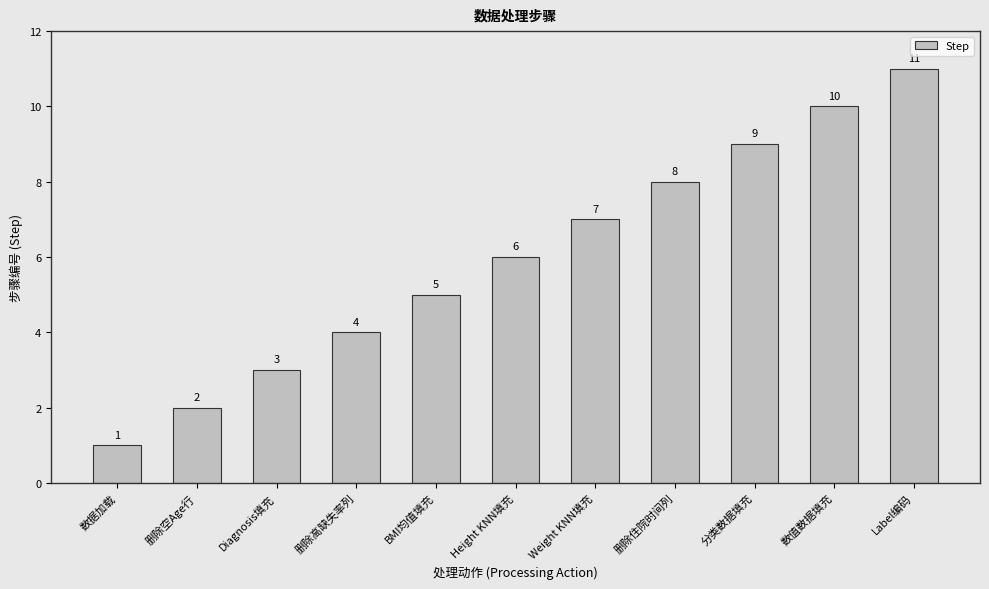

Which label corresponds to the smallest value in the chart?

数据加载